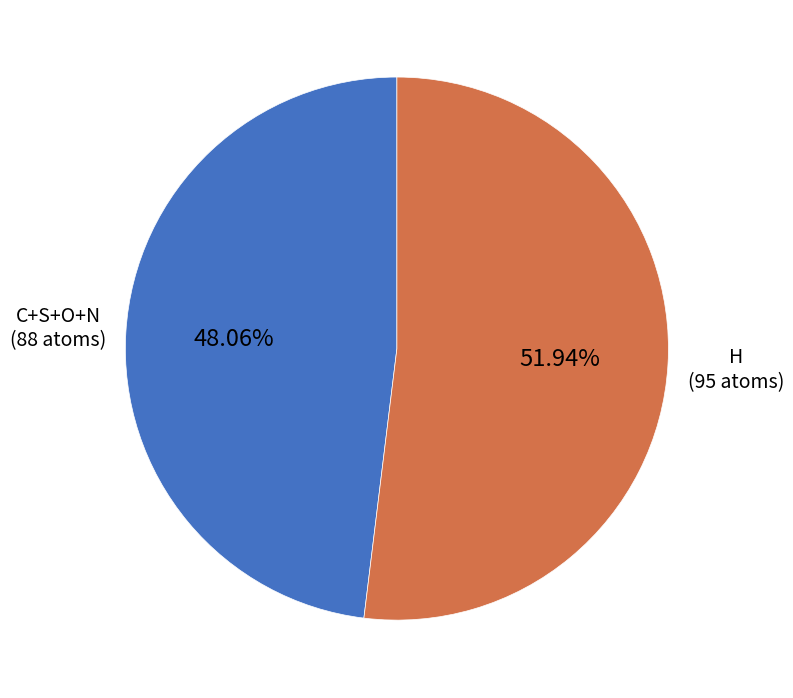

Is there a majority slice in this chart?

Yes